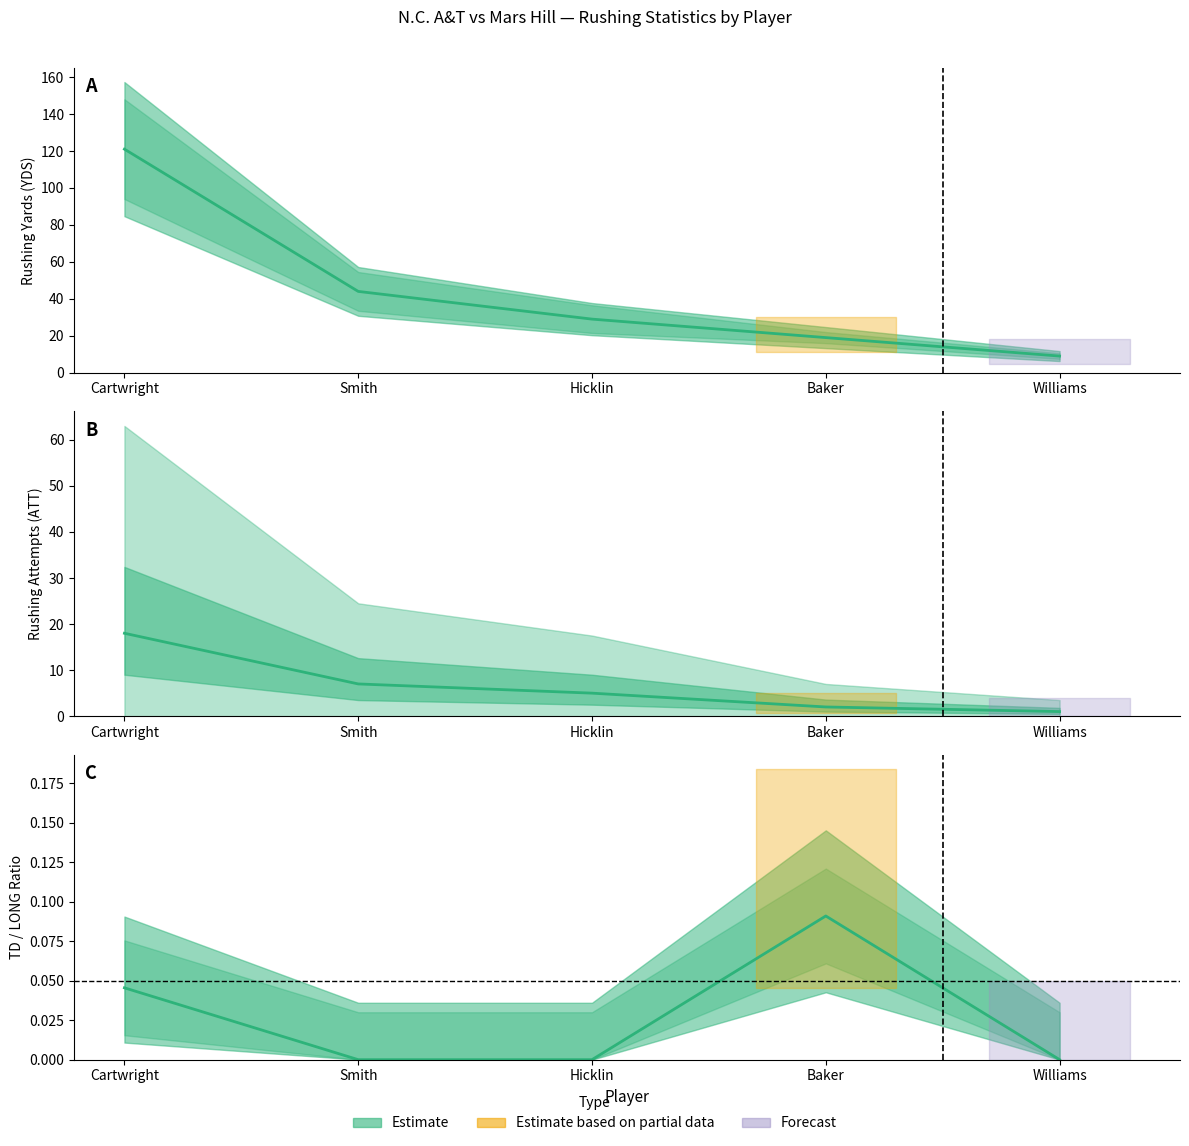

What is the difference between the second highest and second lowest values?

25